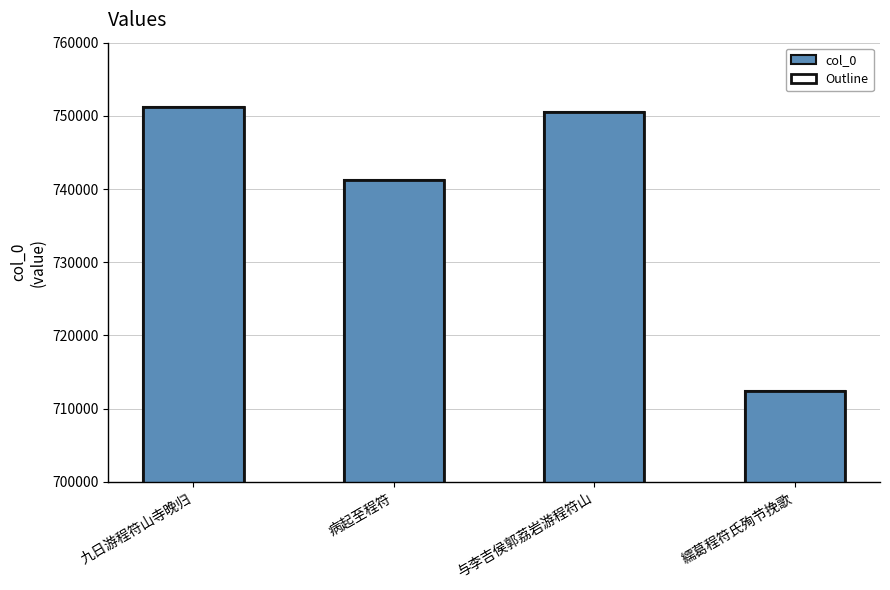

How many series are shown in this chart?

1